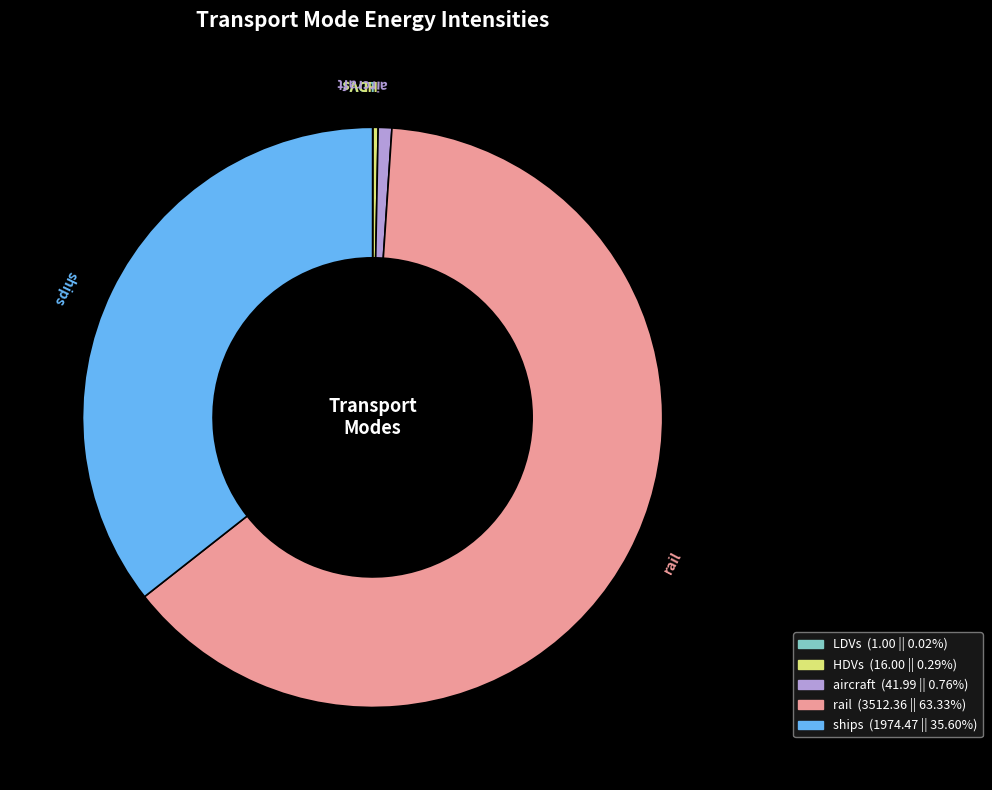

Which category has the biggest portion of the pie?

rail